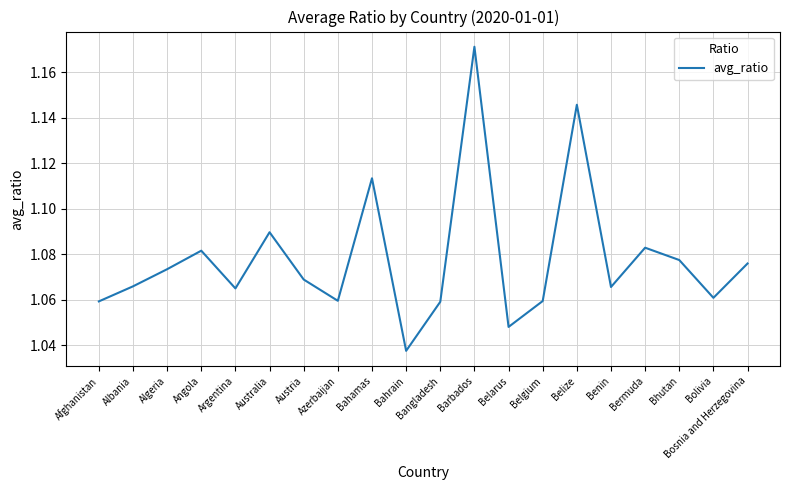

What position from the left is Albania?

2